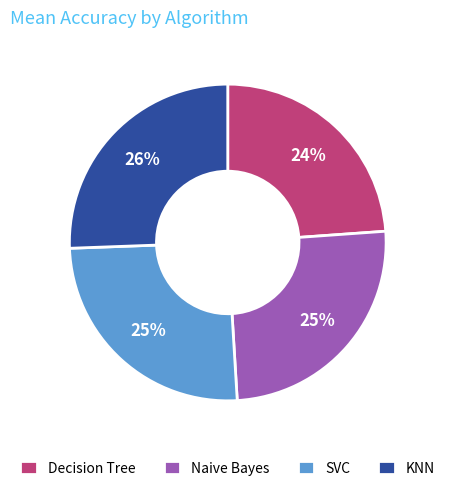

Is the sum of SVC and KNN greater than half?

Yes